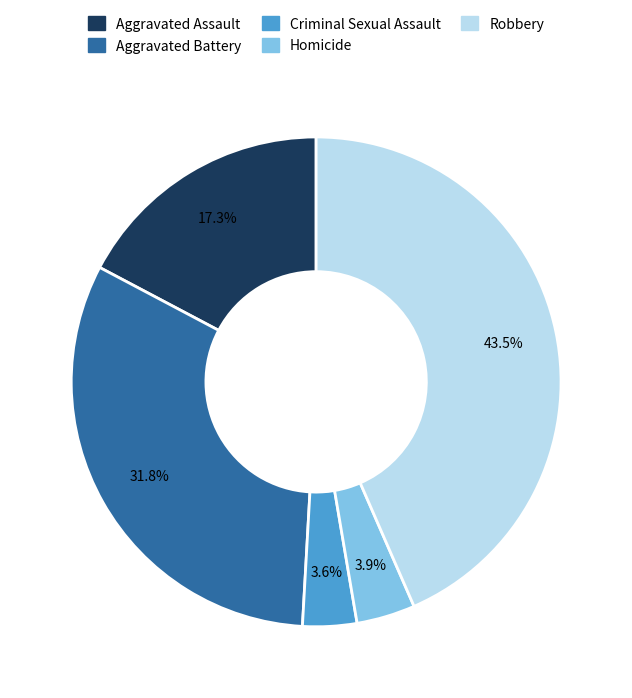

To the nearest percent, what is the difference between the Robbery and Aggravated Assault slice percentages?

26%